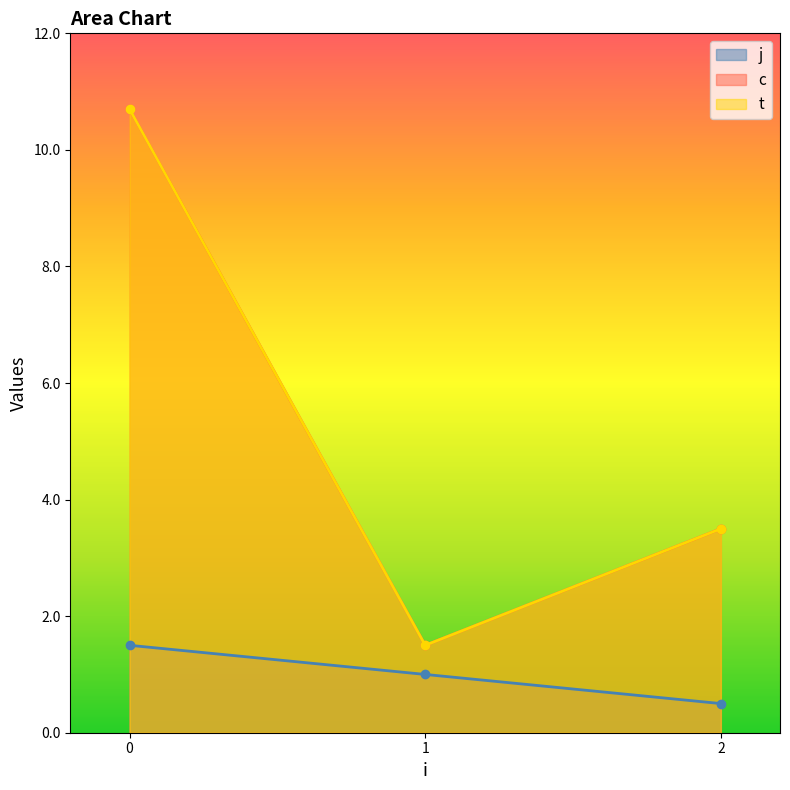

True or false: j has a value of 1.4 at 0.

False